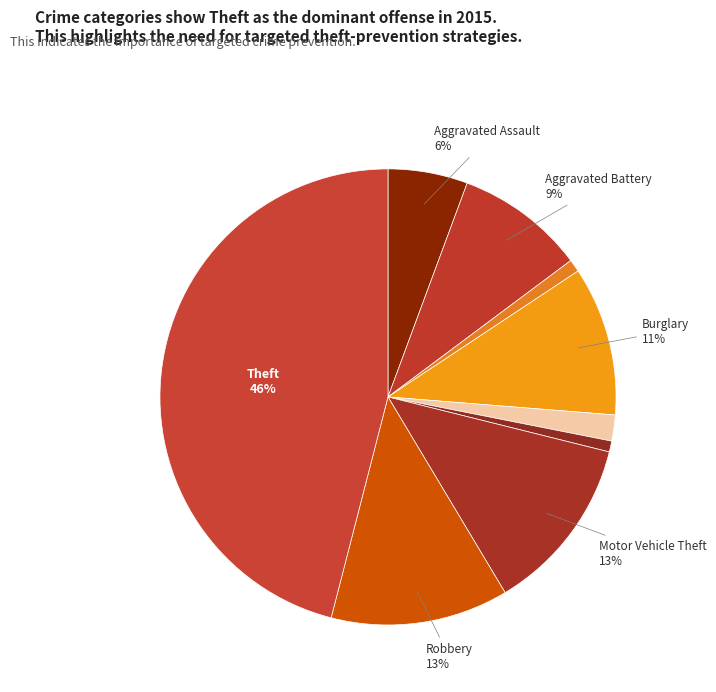

How many segments does this pie chart have?

9